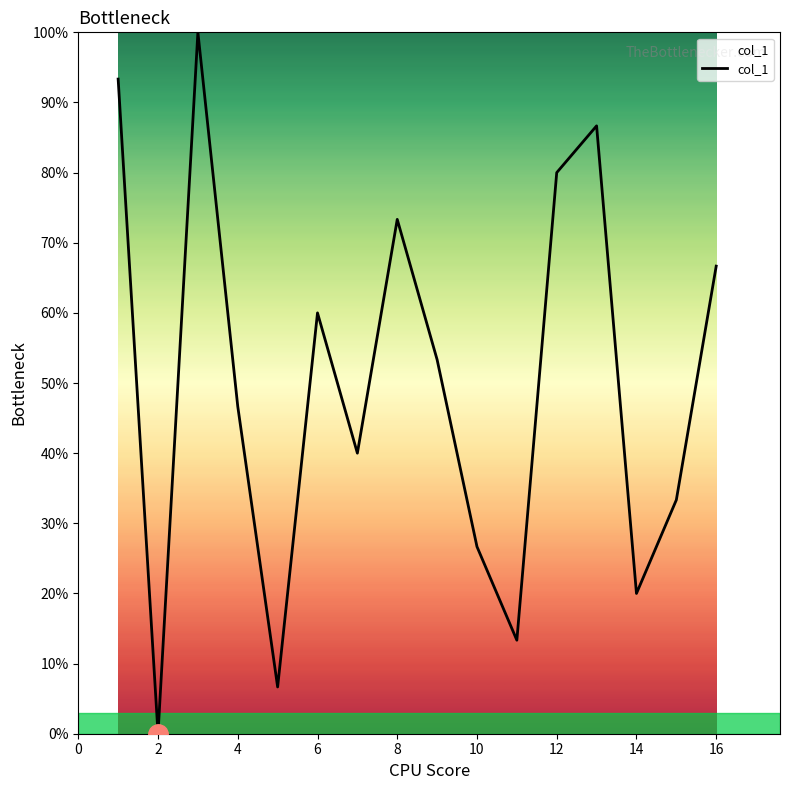

What is the maximum value shown in the chart?

100.0